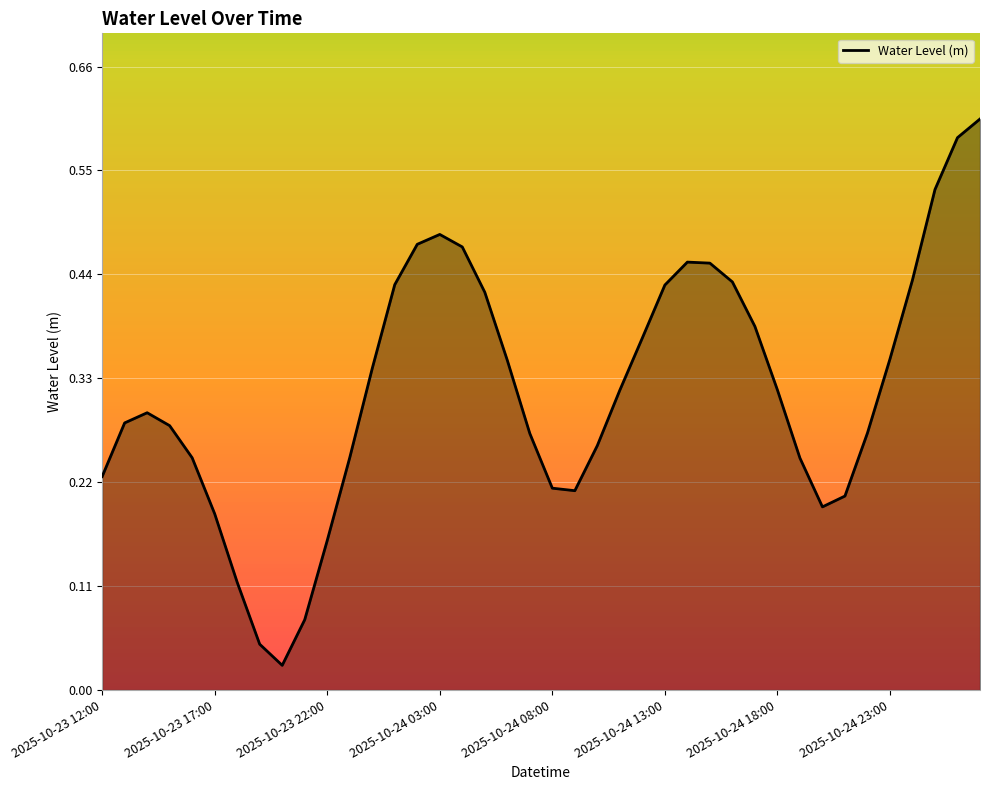

List the labels in order of value, smallest first.

2025-10-23 20:00, 2025-10-23 19:00, 2025-10-23 21:00, 2025-10-23 18:00, 2025-10-23 22:00, 2025-10-23 17:00, 2025-10-24 20:00, 2025-10-24 21:00, 2025-10-24 09:00, 2025-10-24 08:00, 2025-10-23 12:00, 2025-10-24 19:00, 2025-10-23 16:00, 2025-10-23 23:00, 2025-10-24 10:00, 2025-10-24 07:00, 2025-10-24 22:00, 2025-10-23 15:00, 2025-10-23 13:00, 2025-10-23 14:00, 2025-10-24 11:00, 2025-10-24 18:00, 2025-10-24 00:00, 2025-10-24 06:00, 2025-10-24 23:00, 2025-10-24 12:00, 2025-10-24 17:00, 2025-10-24 05:00, 2025-10-24 13:00, 2025-10-24 01:00, 2025-10-24 16:00, 2025-10-25 00:00, 2025-10-24 15:00, 2025-10-24 14:00, 2025-10-24 04:00, 2025-10-24 02:00, 2025-10-24 03:00, 2025-10-25 01:00, 2025-10-25 02:00, 2025-10-25 03:00